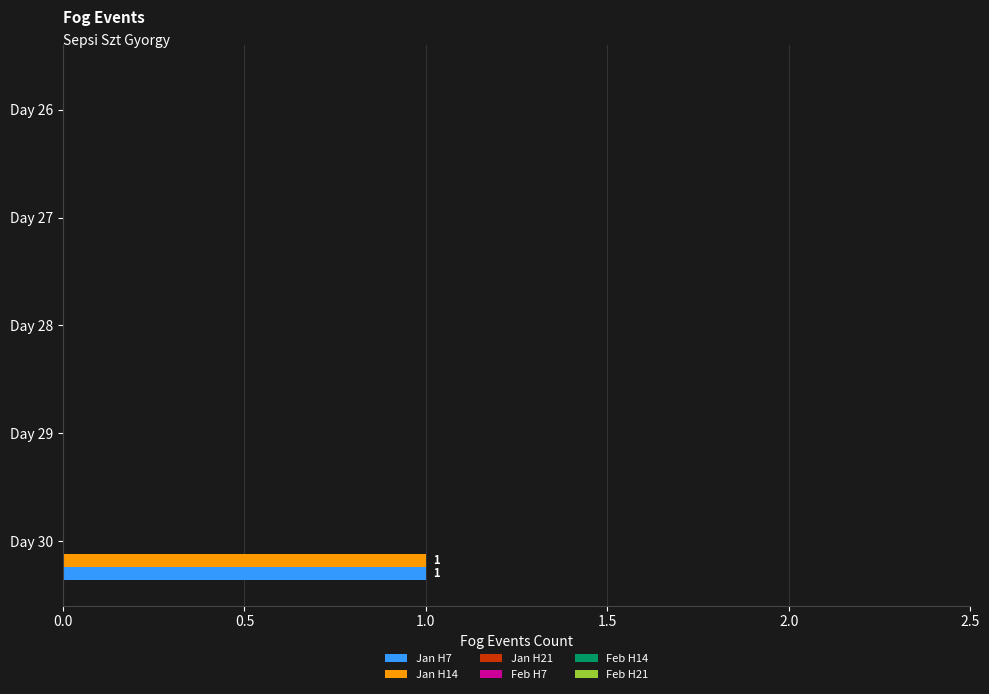

The Jan H7 series shows 2 at Day 30. True or false?

False